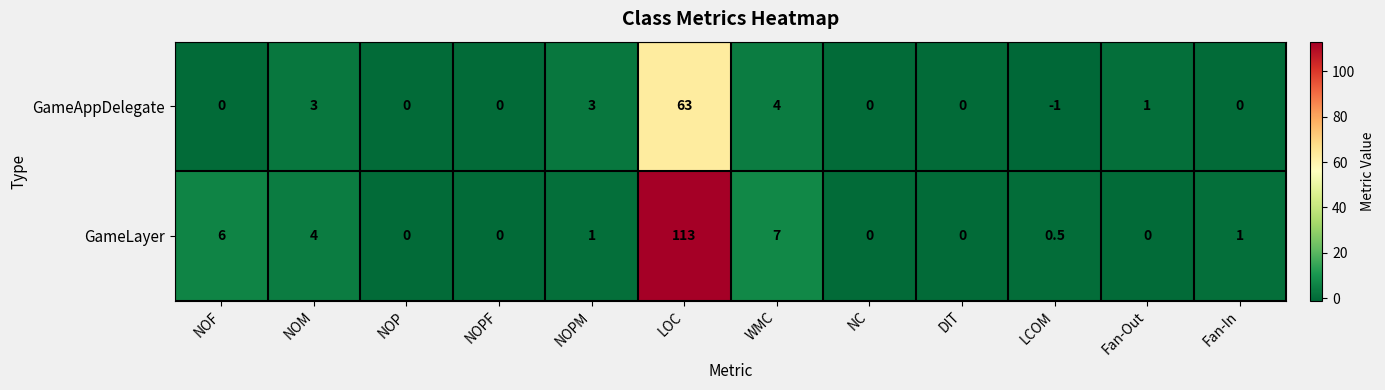

Reading left to right, extract all data points from this chart.

GameAppDelegate: 0.0	3.0	0.0	0.0	3.0	63.0	4.0	0.0	0.0	-1.0	1.0	0.0
GameLayer: 6.0	4.0	0.0	0.0	1.0	113.0	7.0	0.0	0.0	0.5	0.0	1.0